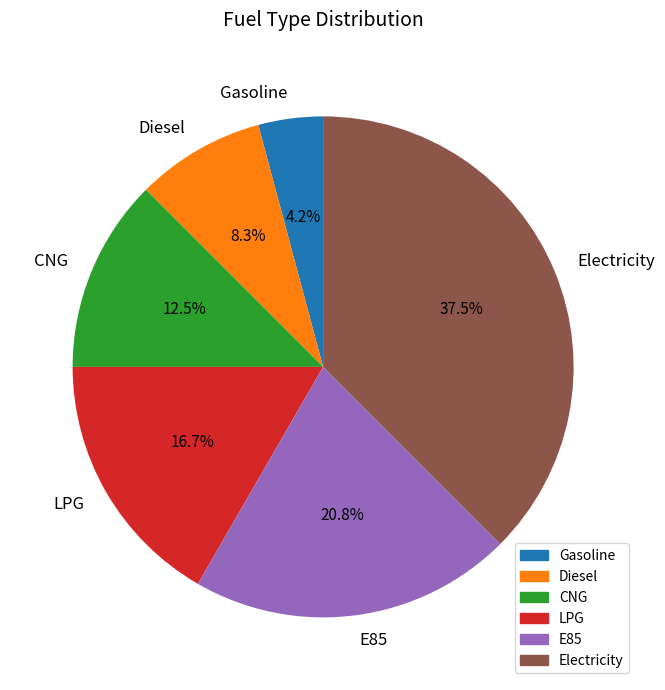

Rank the categories by value from lowest to highest.

Gasoline, Diesel, CNG, LPG, E85, Electricity